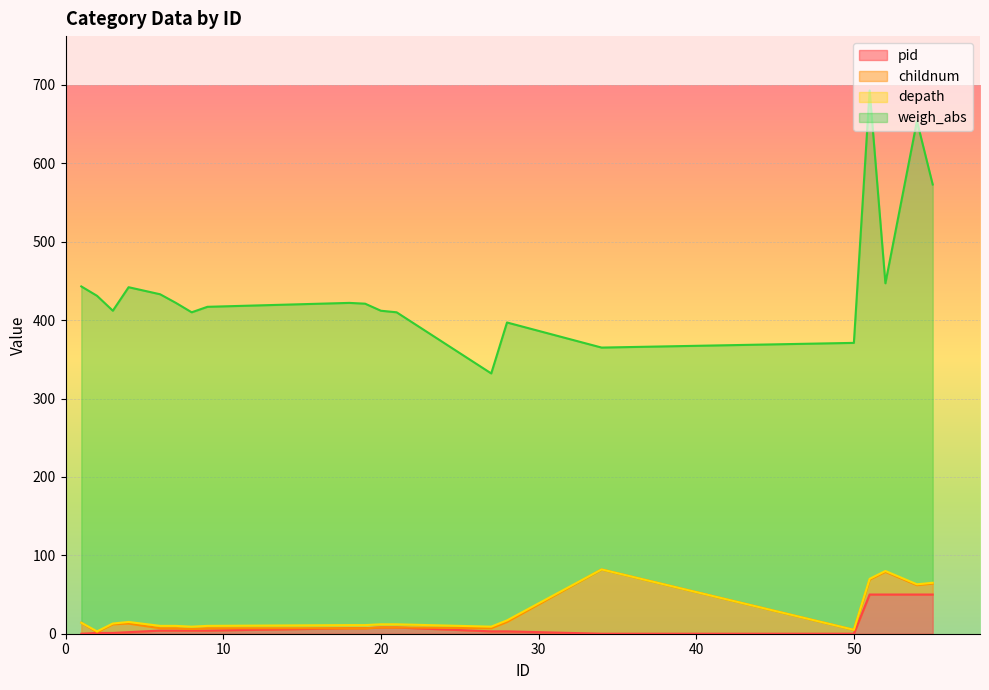

Which series has the largest total across all categories?

weigh_abs